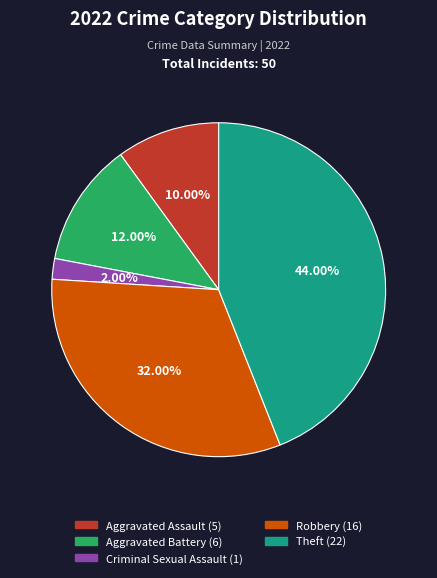

Count the number of slices in the pie.

5